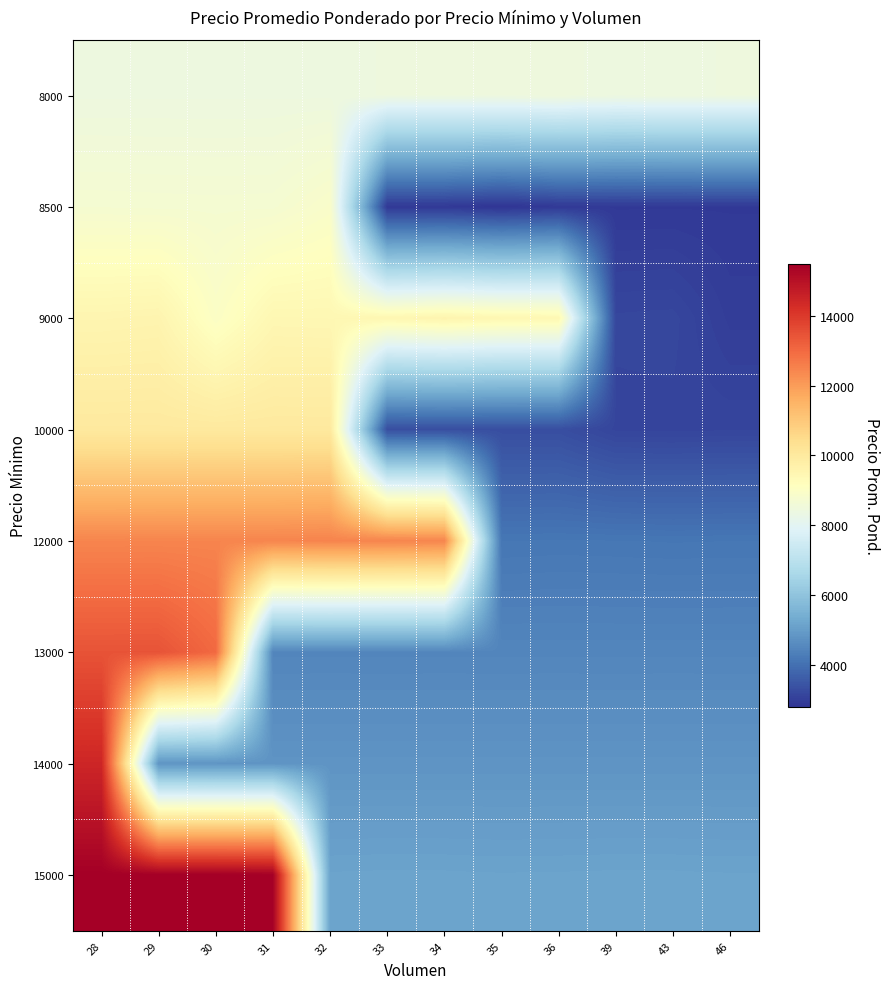

Between 39 and 35, which is larger?

35